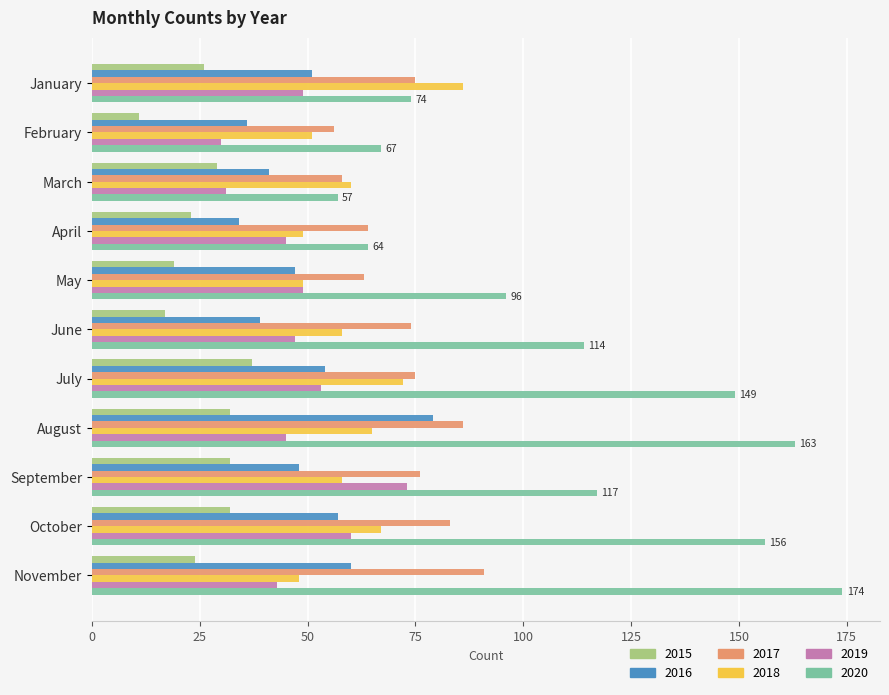

Is it true that 2020 equals 135 at May?

False